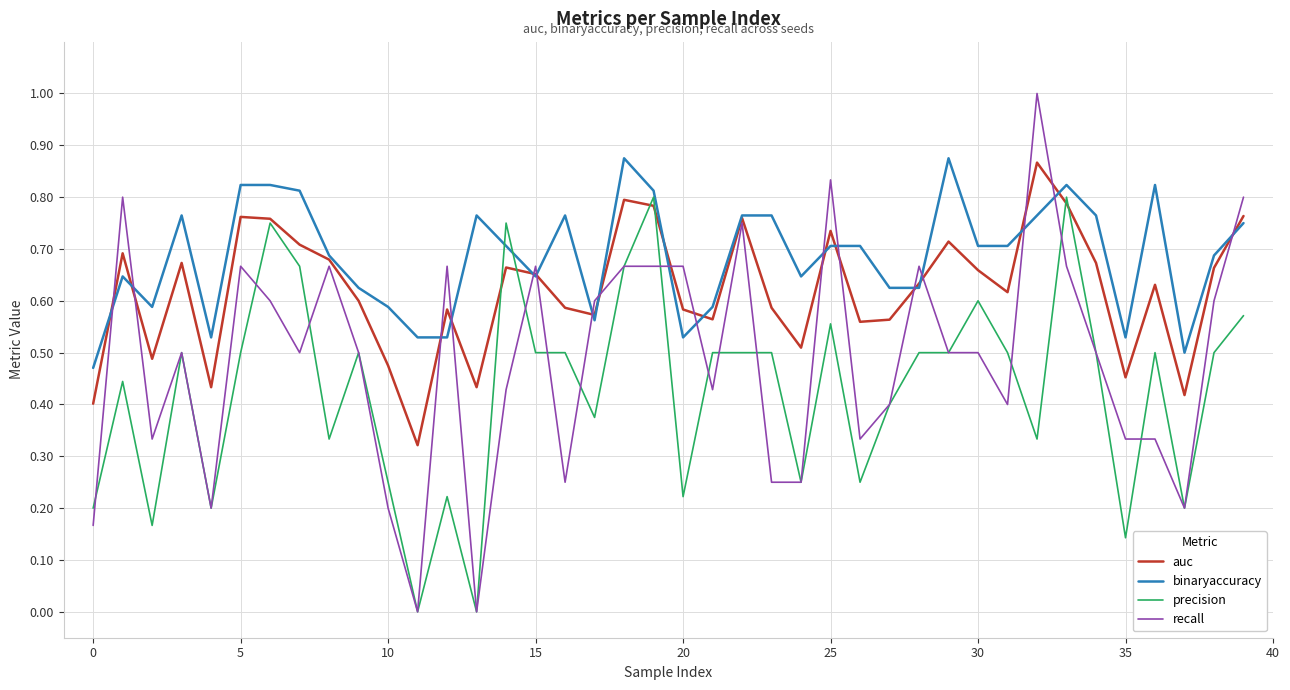

How many lines are shown in the chart?

4